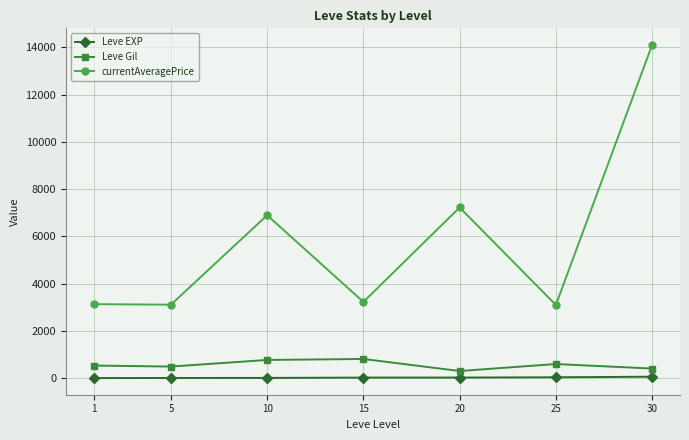

What is the difference between the Leve Gil values at 10 and 25?

173.3